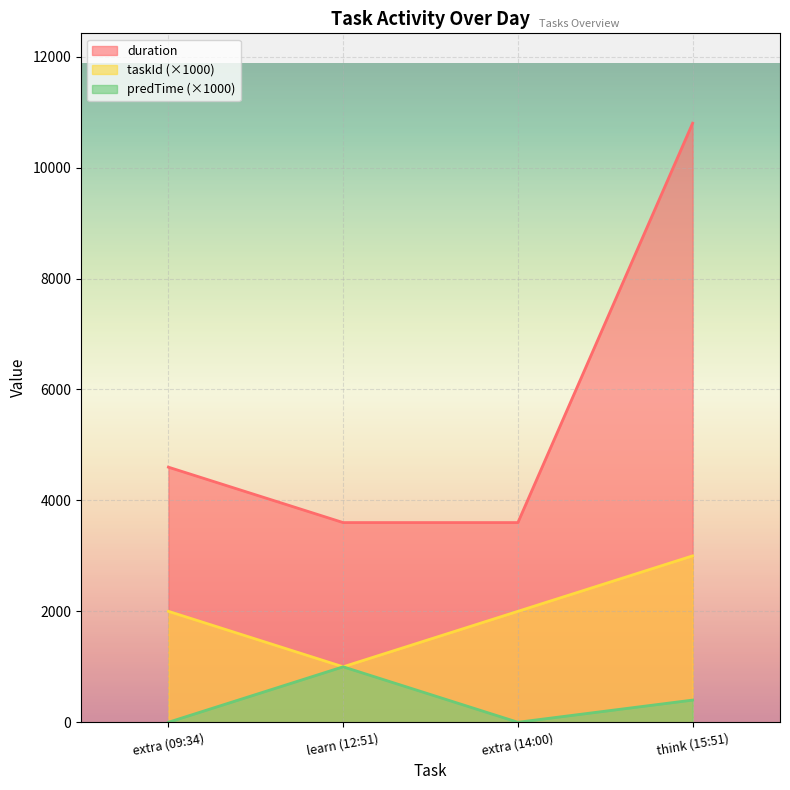

The value of predTime at extra (14:00) is 0. True or false?

True